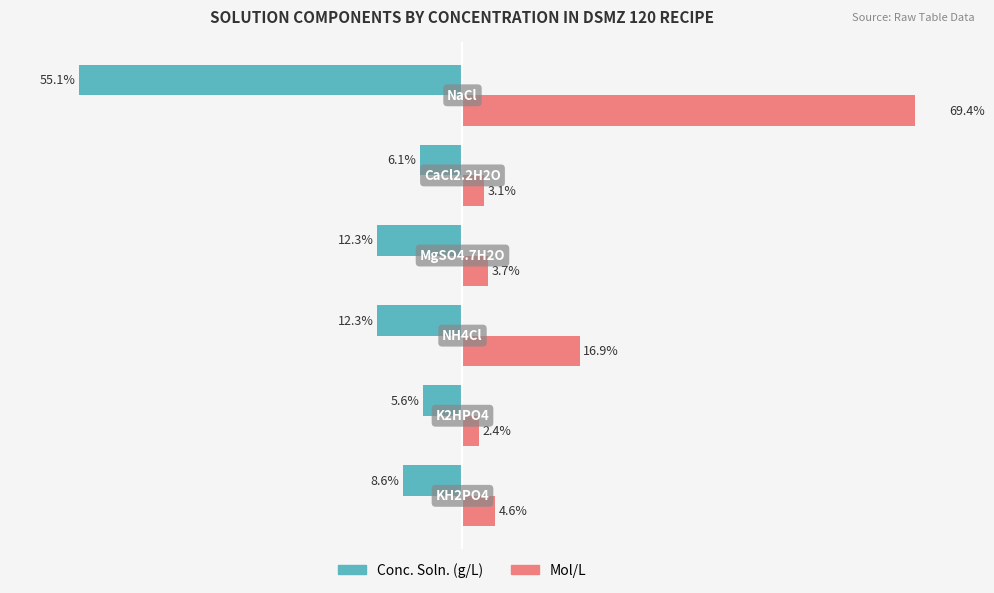

What is the sum of all Conc. Soln. (g/L) values?

-100.0